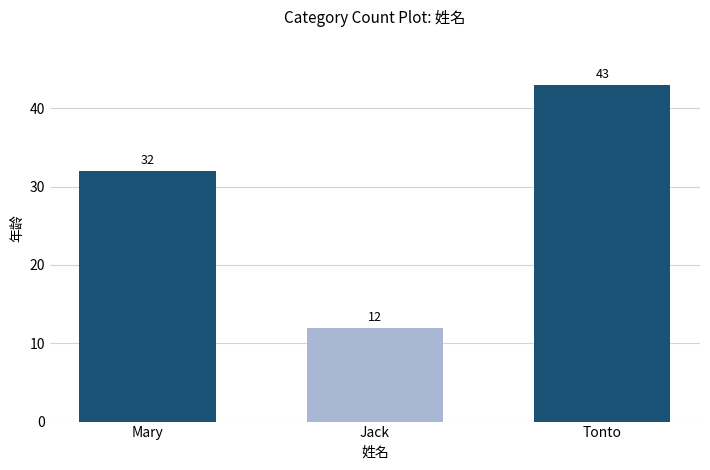

Reading right to left, what are all the values shown in this chart?

43	12	32